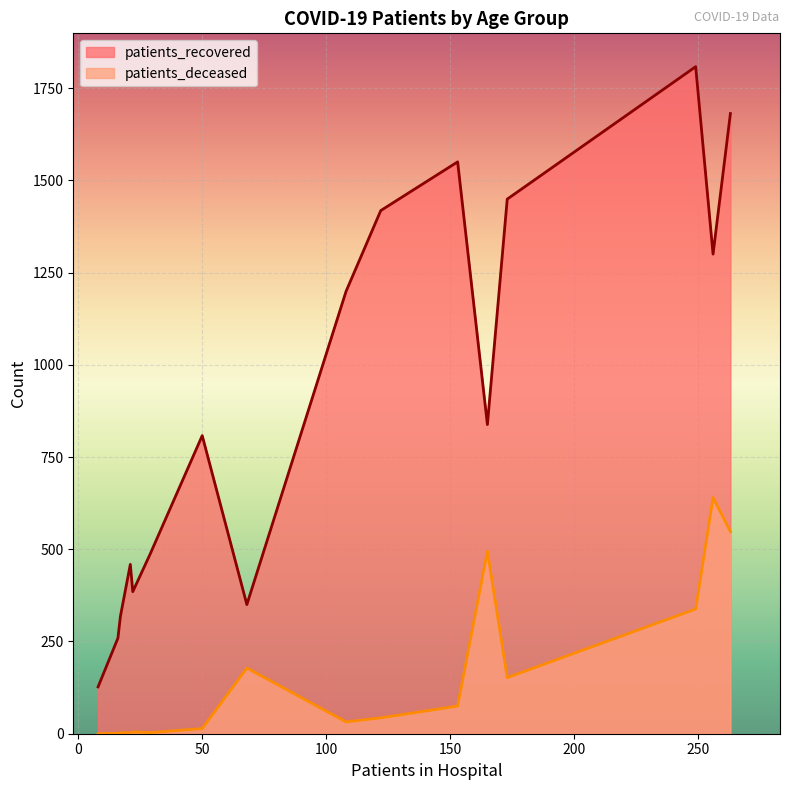

What is the lowest value of the patients_recovered series?

127